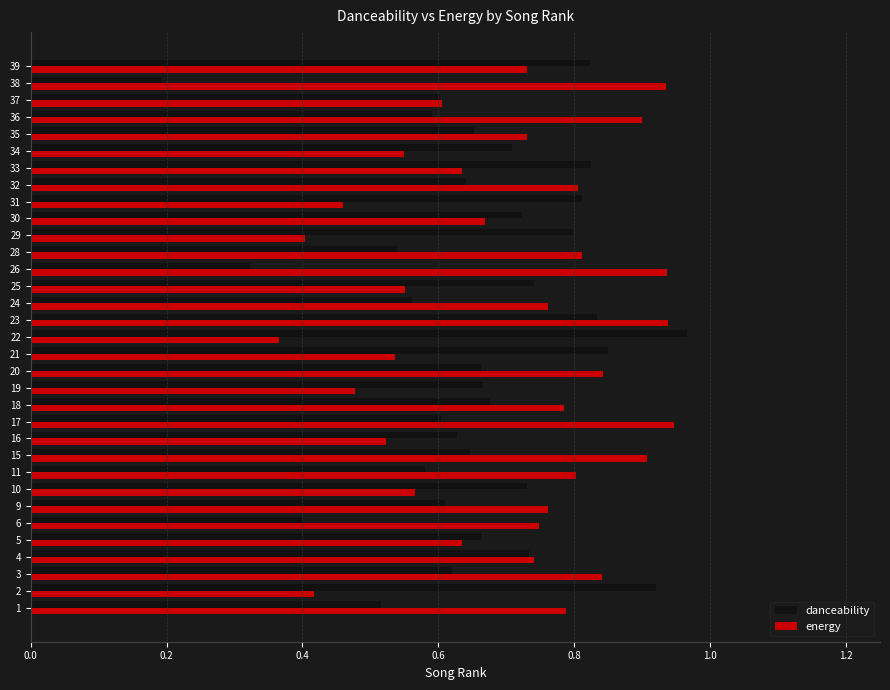

How many categories are shown in the chart?

33